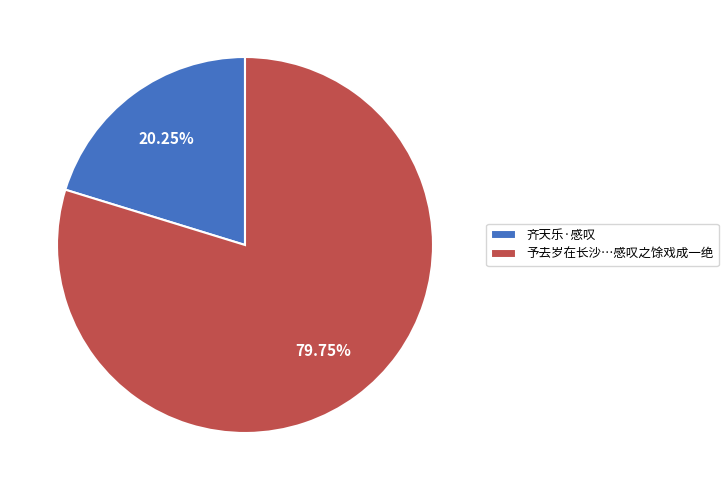

How many slices are in this pie chart?

2